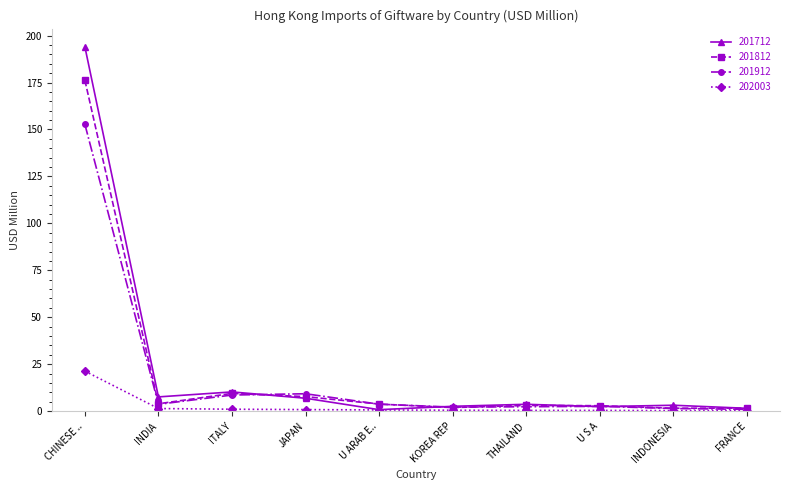

In 201912, how many points are higher than both neighbors (excluding endpoints)?

2